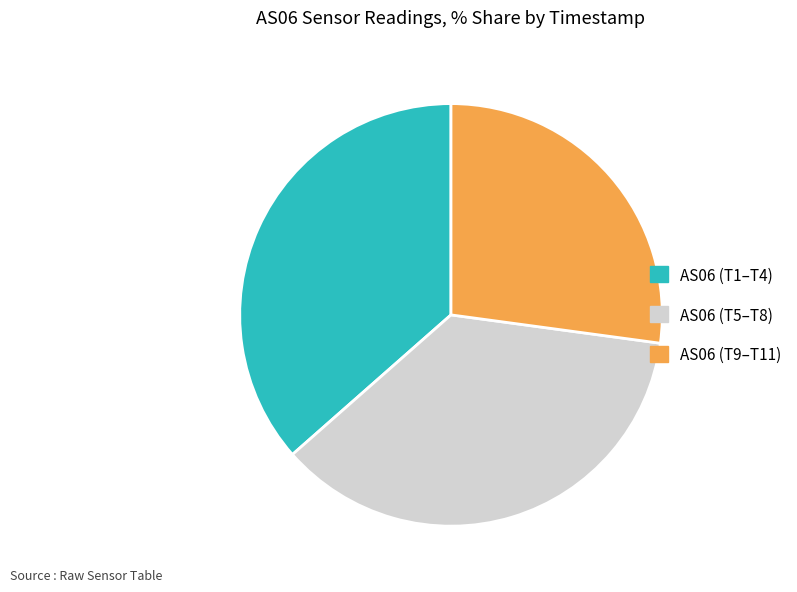

How many slices are in this pie chart?

3